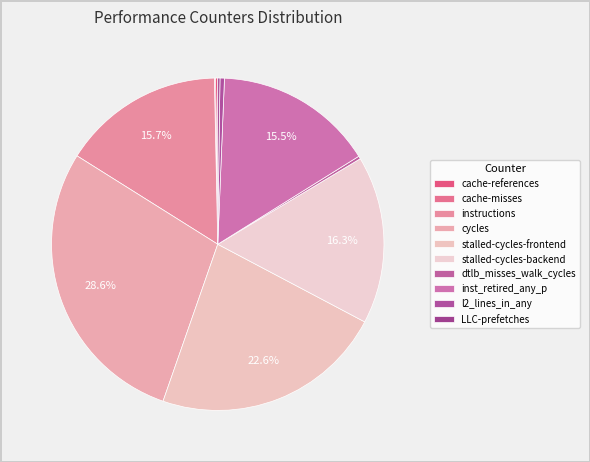

To the nearest percent, what is the combined percentage of cache-misses and stalled-cycles-backend?

16%